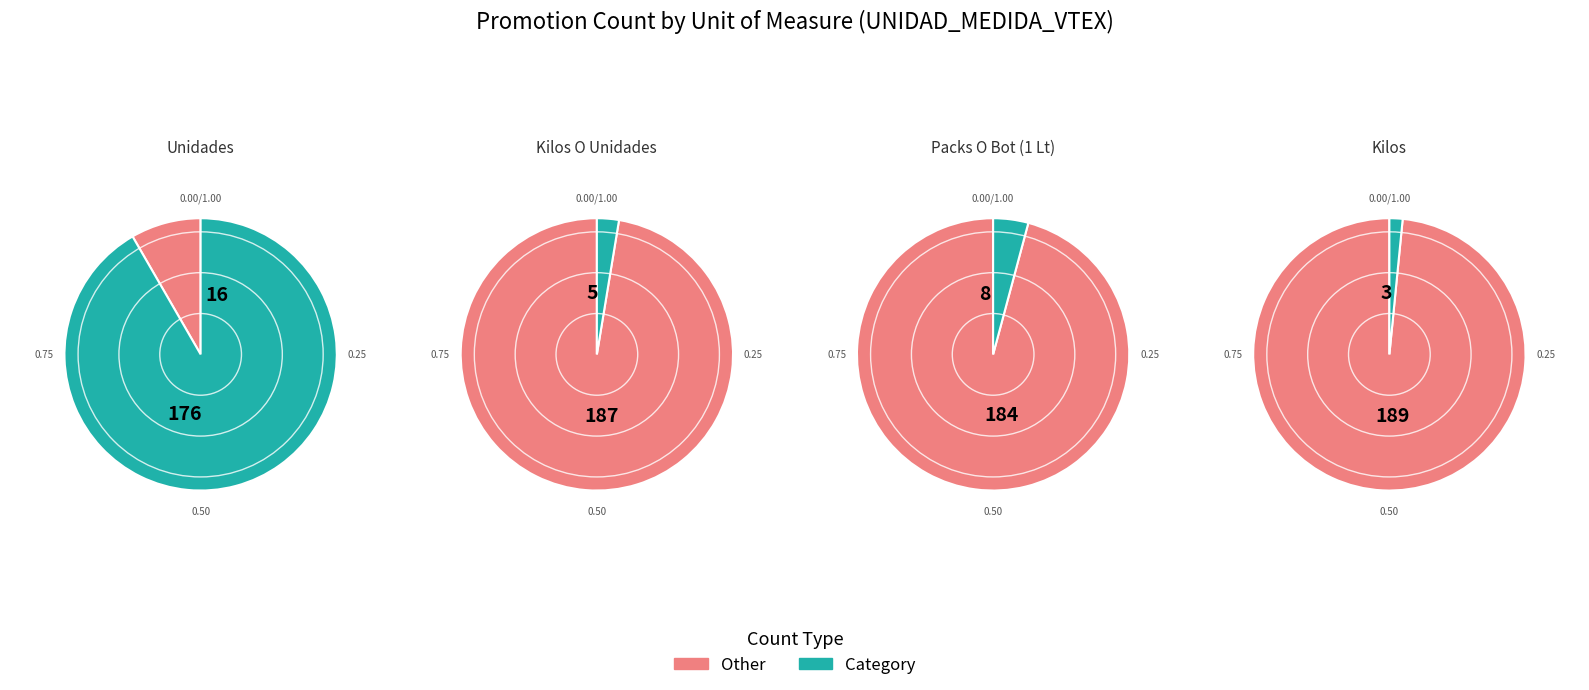

To the nearest percent, what is the difference between the Unidades and Kilos slice percentages?

90%